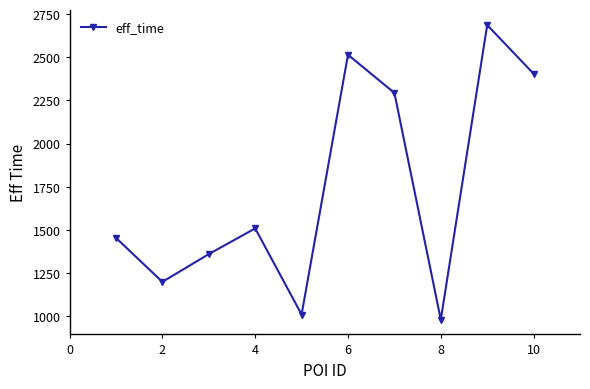

How many points are higher than both their immediate neighbors (excluding endpoints)?

3